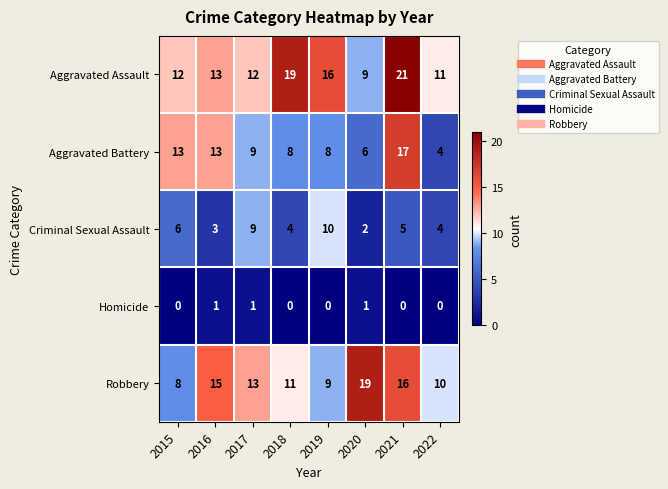

The value of Robbery at 2017 is 13. True or false?

True